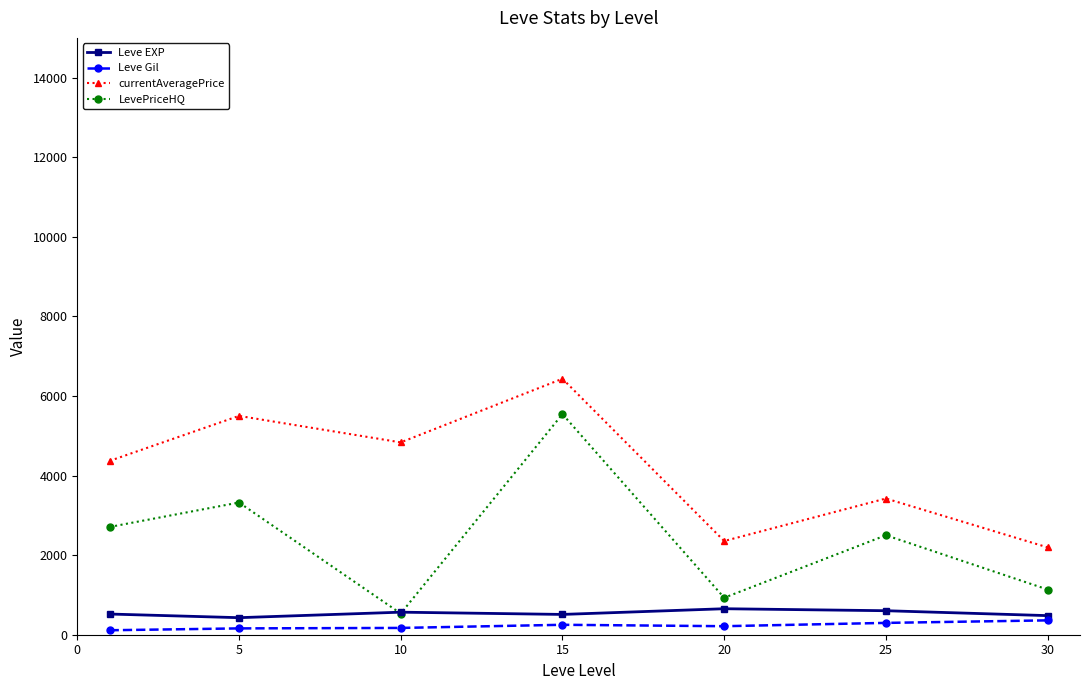

True or false: LevePriceHQ and currentAveragePrice cross at least once.

False